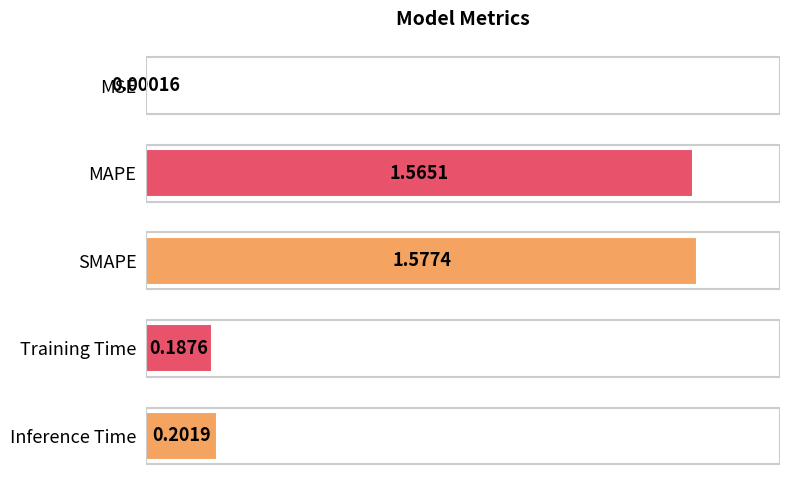

What is the change in value from SMAPE to Inference Time?

-1.4